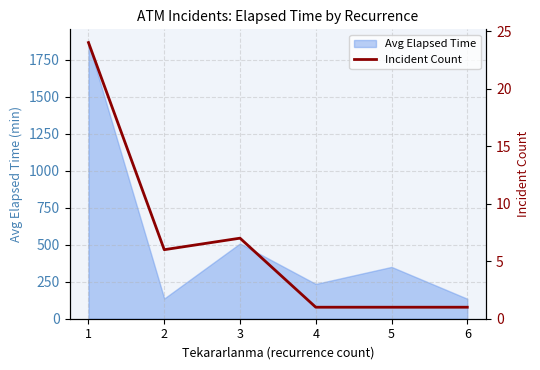

How many points are higher than both their immediate neighbors (excluding endpoints)?

1